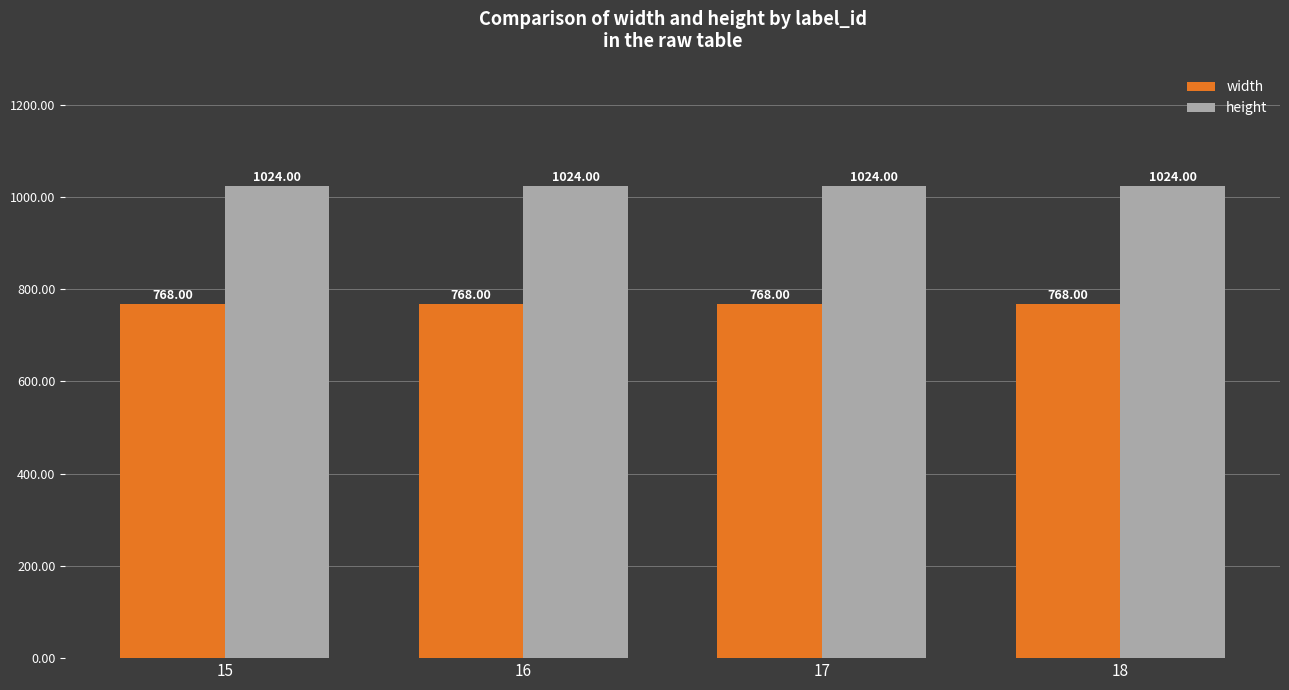

Rank the series by their maximum value, from lowest to highest.

width, height